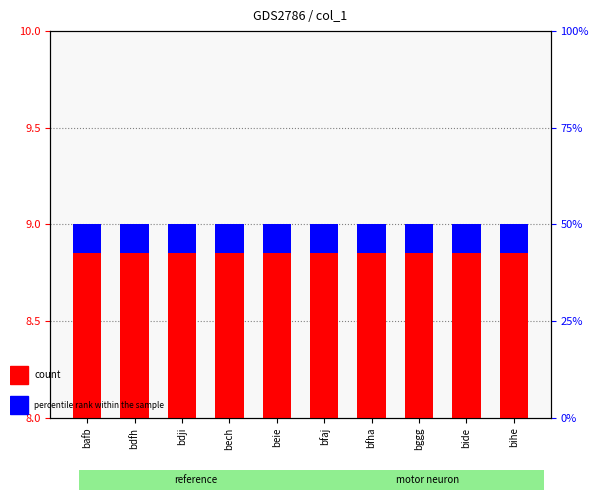

Rank the series by their average value, from highest to lowest.

count, percentile rank within the sample